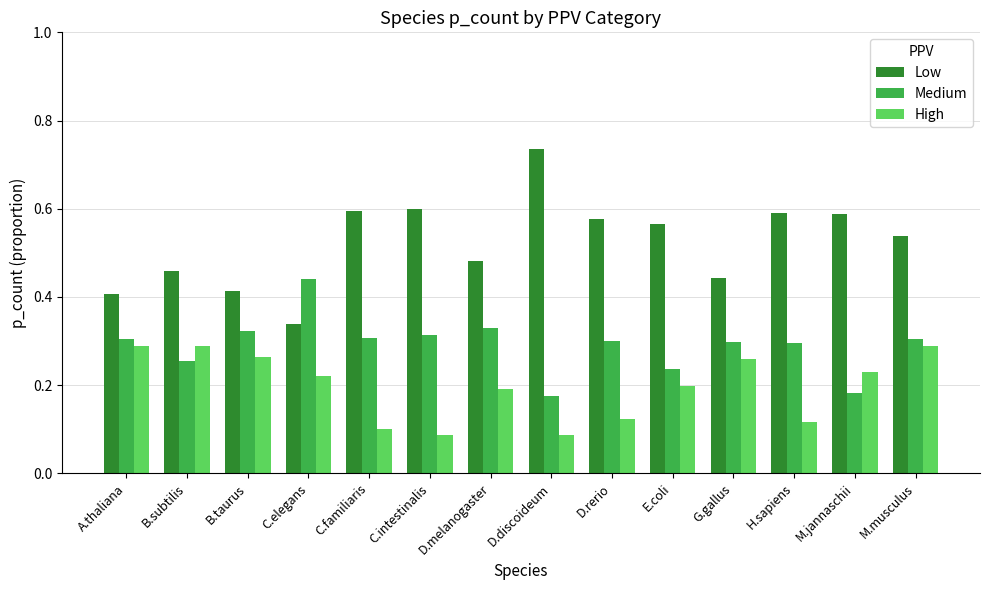

What is the sum of all Medium values?

4.1